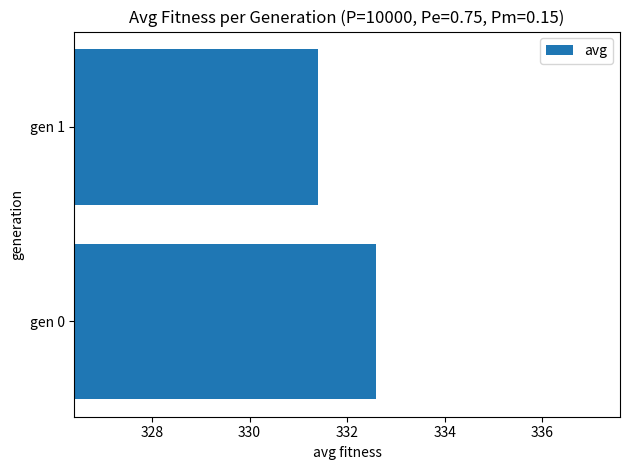

Reading top to bottom, transcribe all the data shown in this chart.

331.4	332.6